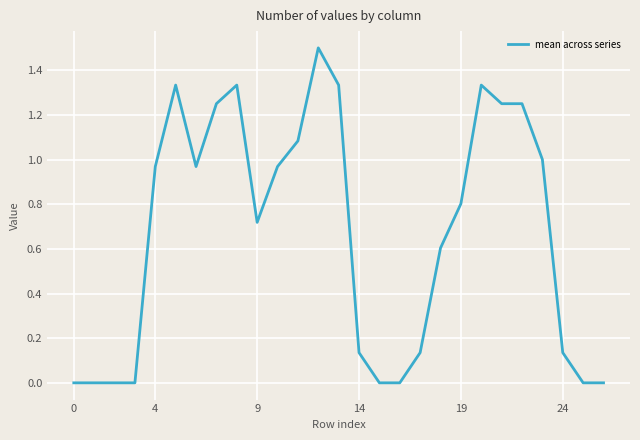

What is the greatest value displayed?

1.5